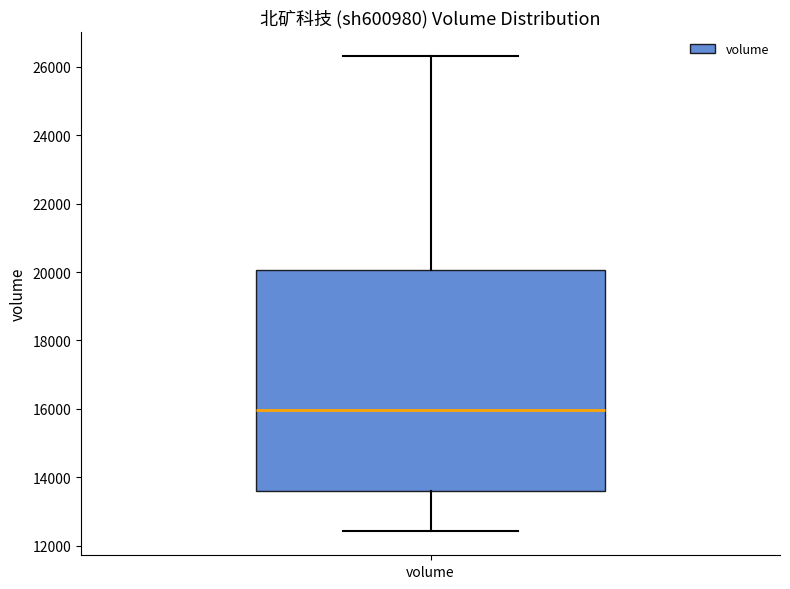

Where does the upper whisker of the box for volume end on the y-axis? The values are not printed on the chart, so give them approximately, as read against the axis.

26400